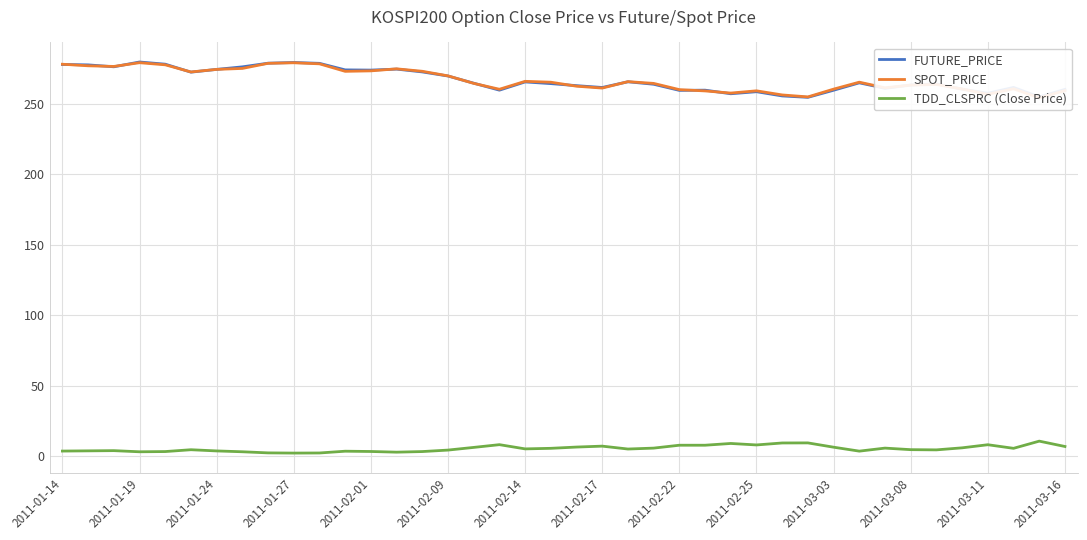

What is the maximum value for FUTURE_PRICE?

279.8